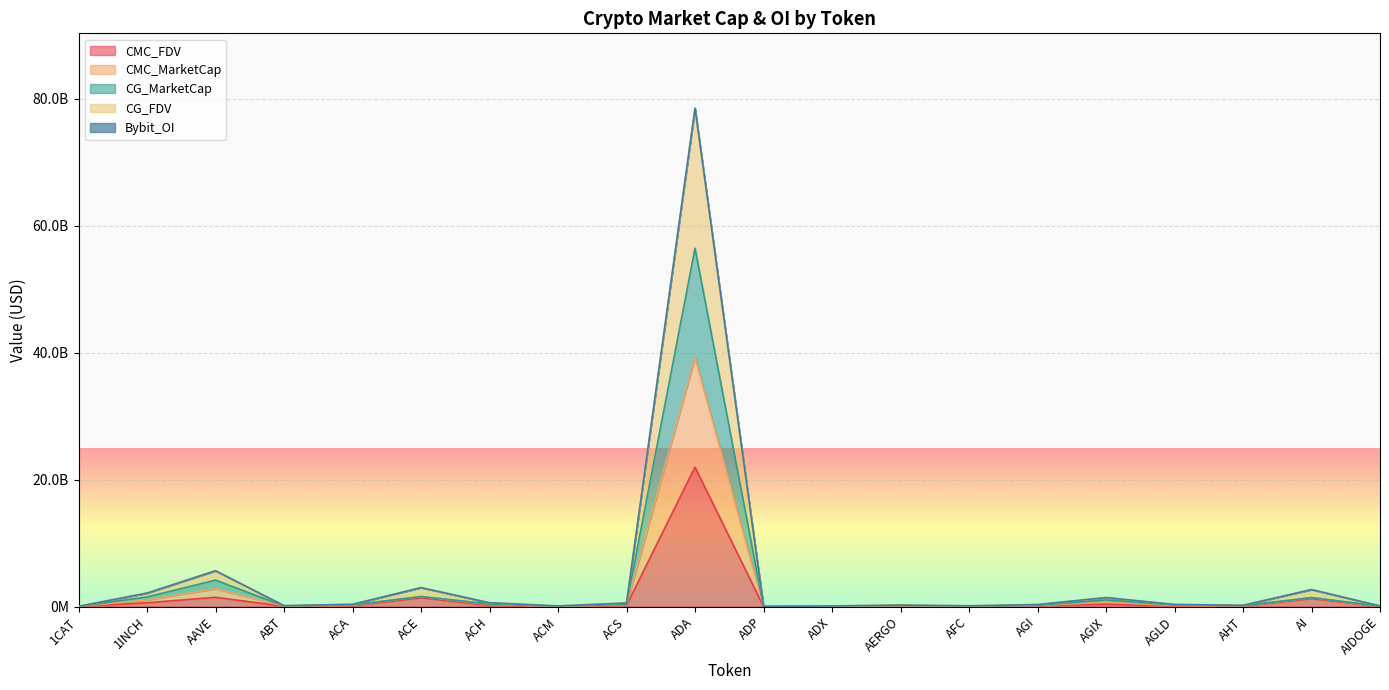

Reading left to right, list all the values displayed in this chart.

CMC_FDV: 1CAT=23861882.1	1INCH=603470720.6	AAVE=1467247735.4	ABT=49856885.3	ACA=130347472.0	ACE=1389192351.8	ACH=187314914.4	ACM=41155504.5	ACS=206049323.1	ADA=21964748776.6	ADP=18052853.0	ADX=25867223.7	AERGO=64764166.3	AFC=50812292.8	AGI=136257455.3	AGIX=371575423.5	AGLD=84167454.5	AHT=77461003.8	AI=1259098681.5	AIDOGE=28239281.6
CMC_MarketCap: 1CAT=23861882.1	1INCH=1519519120.3	AAVE=4168931413.0	ABT=102558040.1	ACA=274760838.8	ACE=1596810645.3	ACH=415837069.7	ACM=66030312.5	ACS=358925104.8	ADA=56421737318.1	ADP=26040492.0	ADX=75326724.8	AERGO=179125034.4	AFC=75558162.1	AGI=187586938.9	AGIX=1049765753.5	AGLD=252819638.1	AHT=145048328.3	AI=1422781510.1	AIDOGE=81190826.1
CG_MarketCap: 1CAT=47780309.1	1INCH=2124208837.3	AAVE=5639490449.0	ABT=152150290.1	ACA=360414734.8	ACE=2987045432.3	ACH=603059302.7	ACM=107185057.5	ACS=564910990.8	ADA=78432486993.1	ADP=44124004.0	ADX=101230649.8	AERGO=242856225.4	AFC=126355322.1	AGI=322084872.9	AGIX=1422052594.5	AGLD=337304367.1	AHT=202177776.3	AI=2679706174.1	AIDOGE=108431210.1
CG_FDV: 1CAT=23861882.1	1INCH=1061032788.3	AAVE=2816566186.0	ABT=76274147.1	ACA=202506338.8	ACE=1596810645.3	ACH=323280181.7	ACM=53580573.5	ACS=282498973.8	ADA=39253196867.1	ADP=22043284.0	ADX=50451007.8	AERGO=122404274.4	AFC=63180363.1	AGI=161091015.9	AGIX=710346283.5	AGLD=168334909.1	AHT=110674938.3	AI=1422781510.1	AIDOGE=53950441.1
Bybit_OI: 1CAT=50418694.1	1INCH=2128748082.3	AAVE=5651704739.0	ABT=152150290.1	ACA=360414734.8	ACE=2992623142.3	ACH=604476895.7	ACM=107185057.5	ACS=564910990.8	ADA=78491988018.1	ADP=44124004.0	ADX=101230649.8	AERGO=243528405.4	AFC=126355322.1	AGI=324979019.9	AGIX=1425236272.5	AGLD=339028433.1	AHT=202177776.3	AI=2683980187.1	AIDOGE=108431210.1